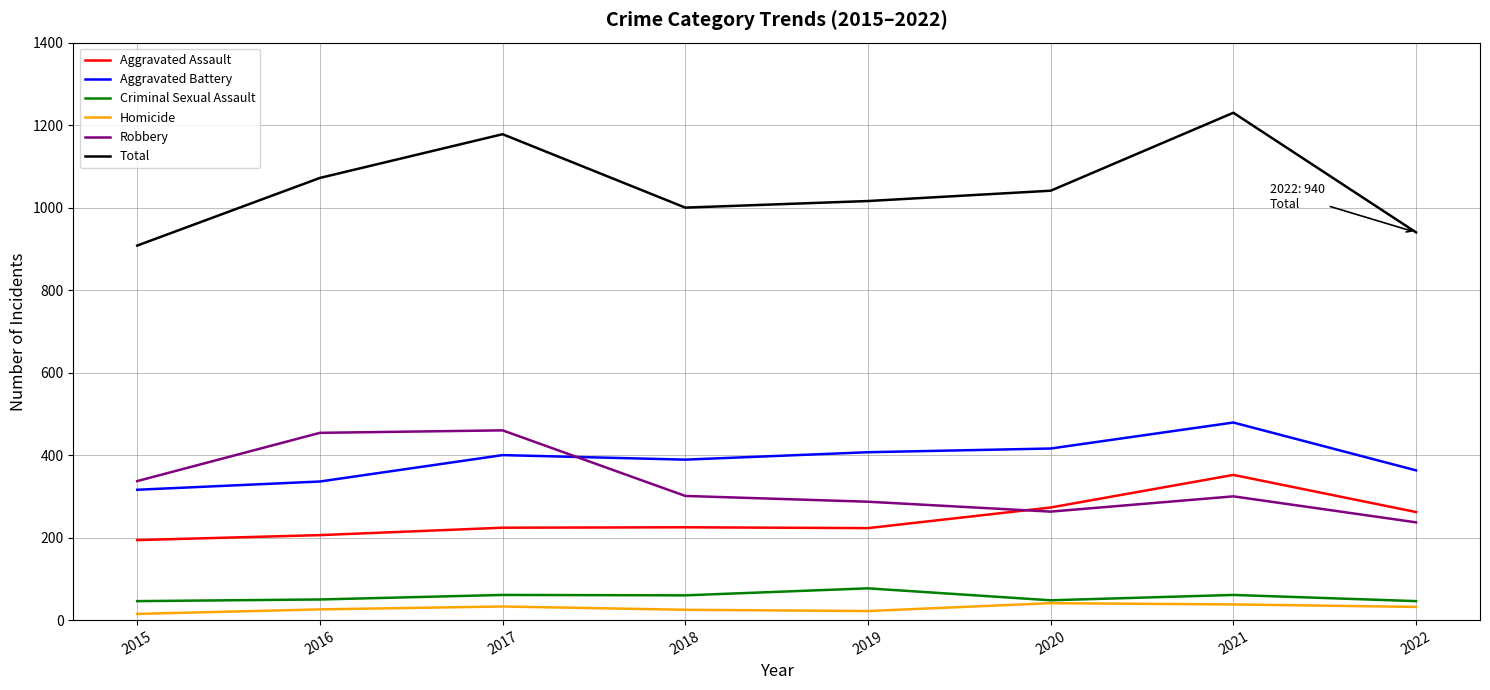

What is the maximum value for Aggravated Battery?

479